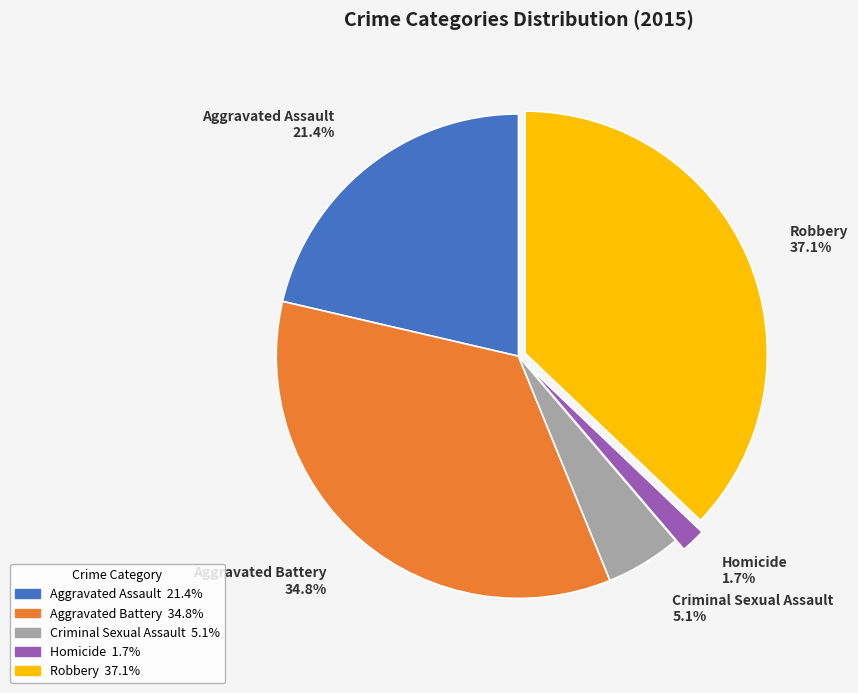

What is the smallest slice in the pie chart?

Homicide